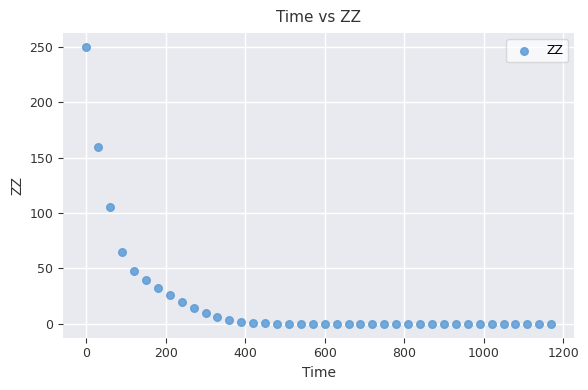

What Y value in the scatter plot is closest to 125?

105.8